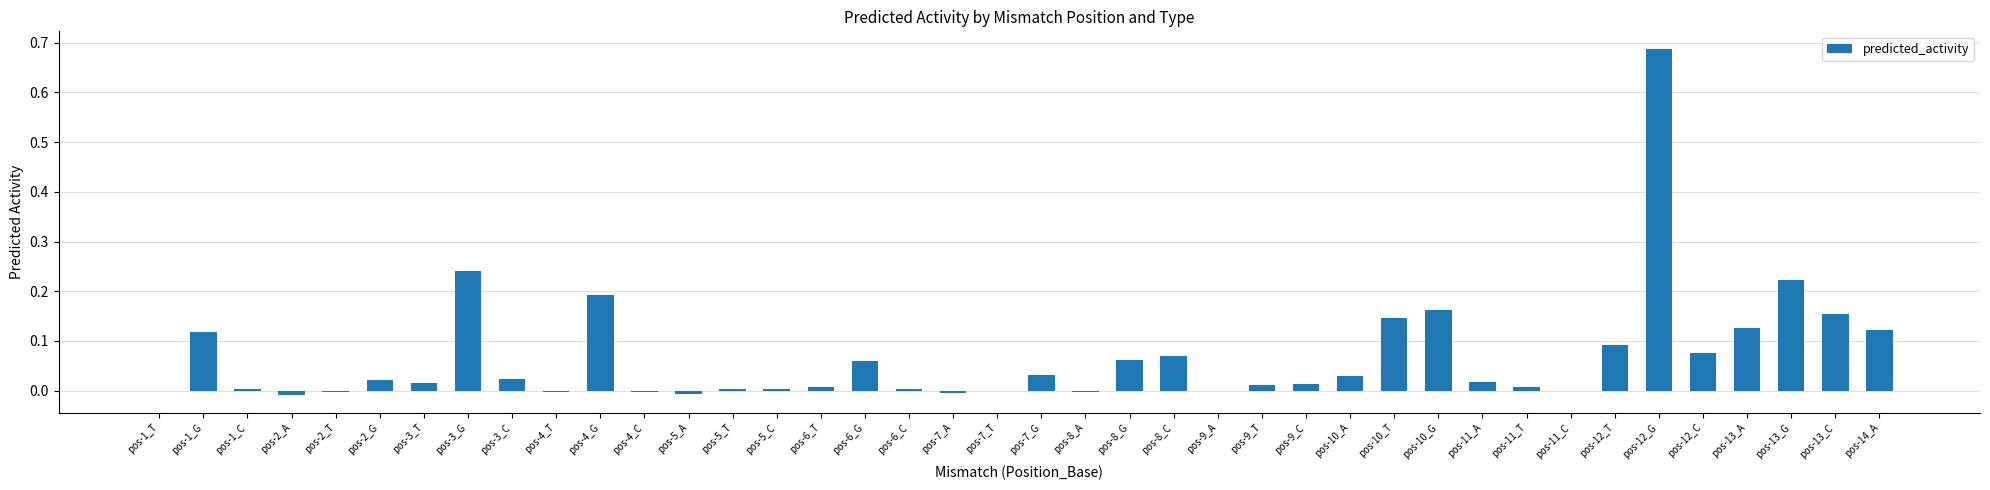

What is the sum of all values?

2.7